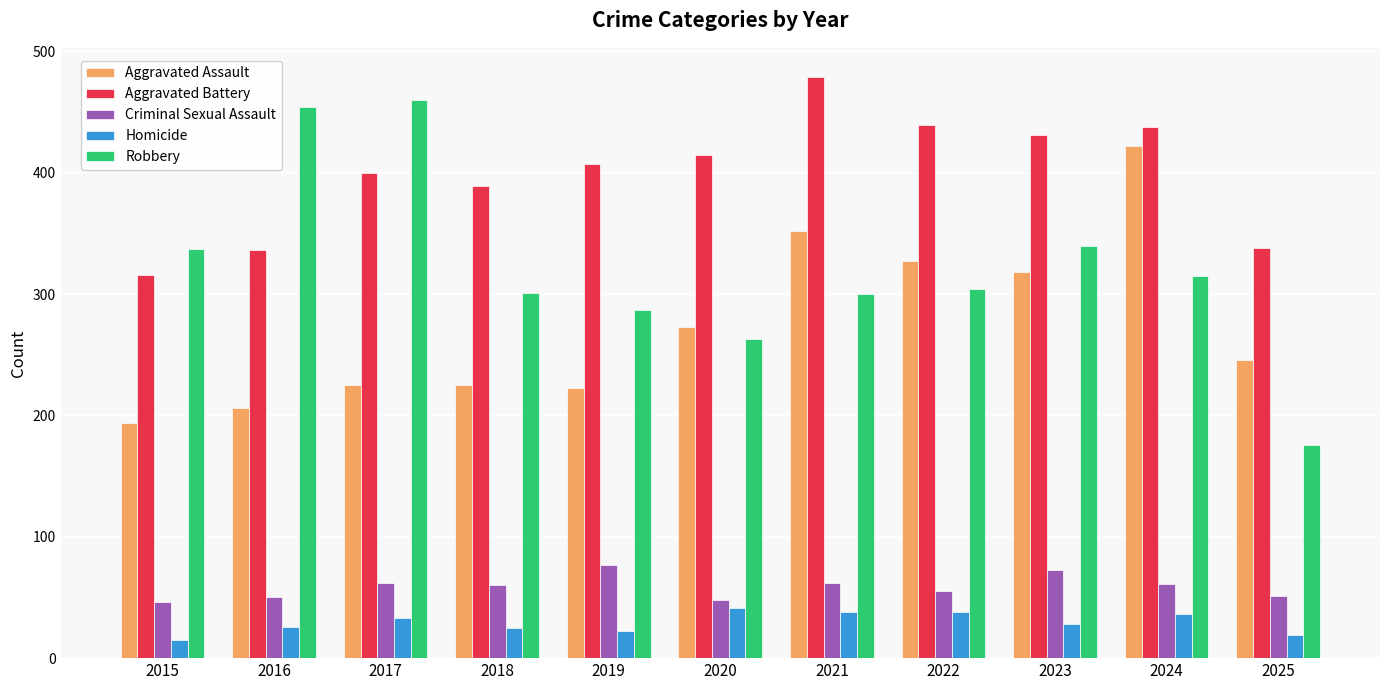

At which category does the chart reach its peak across all series?

2021